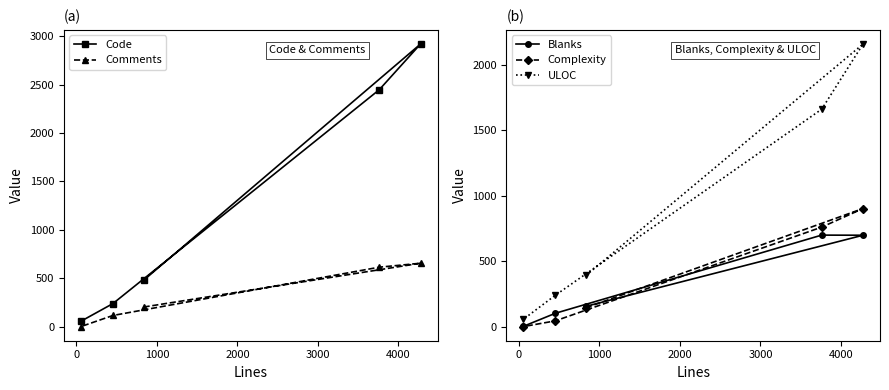

What is the difference between the second highest and minimum values in the Blanks series?

696